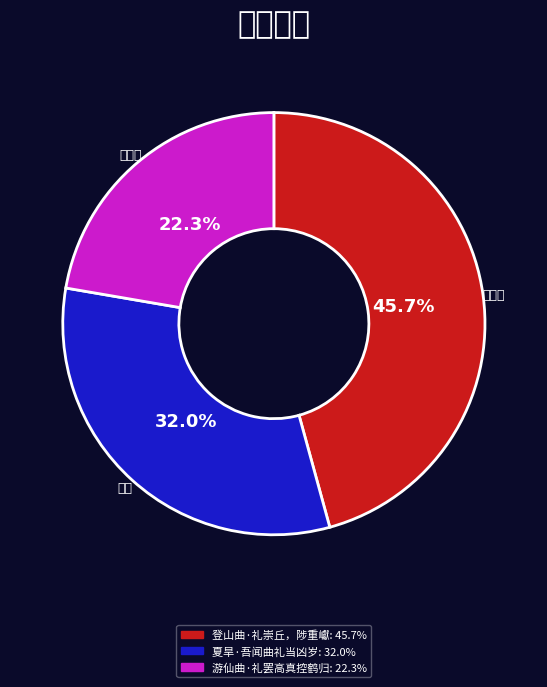

Which category has the smallest portion of the pie?

游仙曲·礼罢高真控鹤归